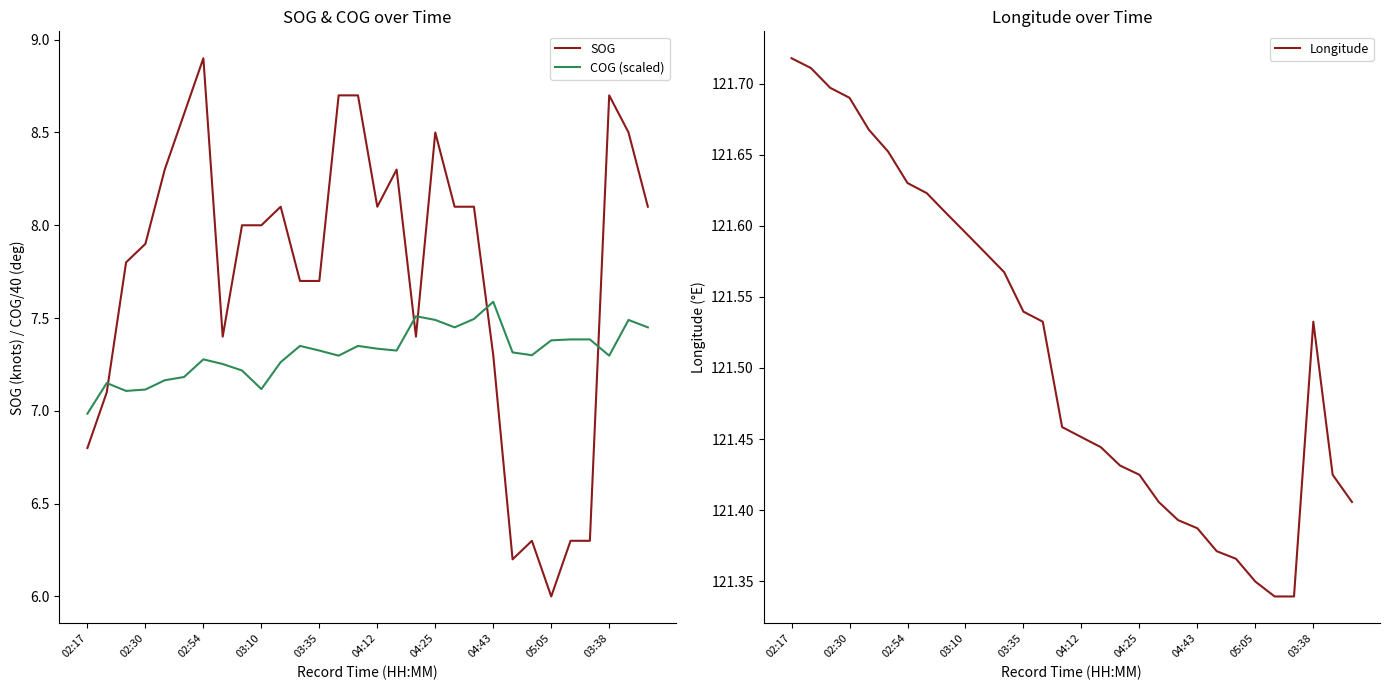

How many data points in SOG are less than 8?

14